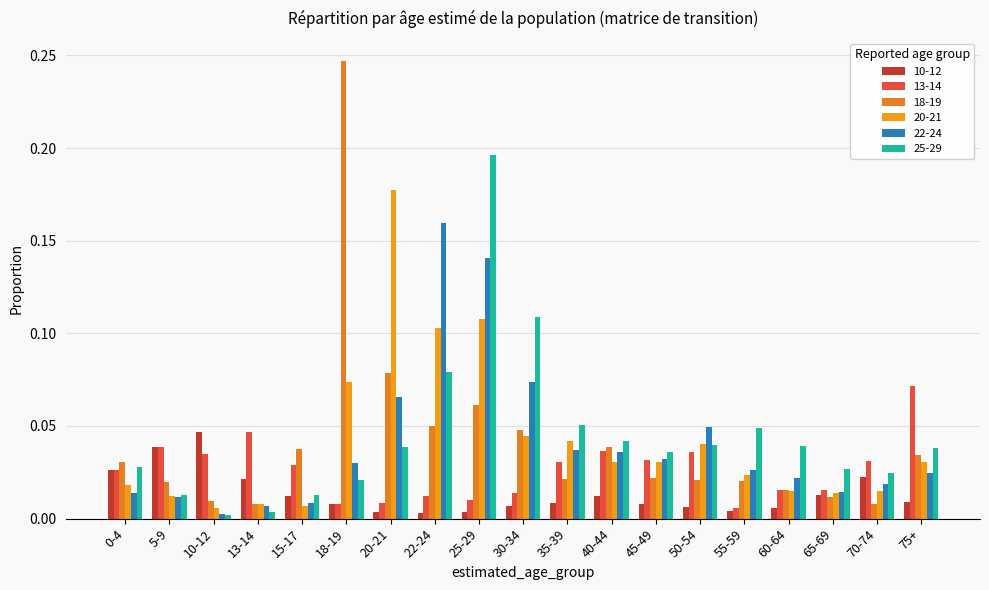

At which category is the sum across all series the highest?

25-29